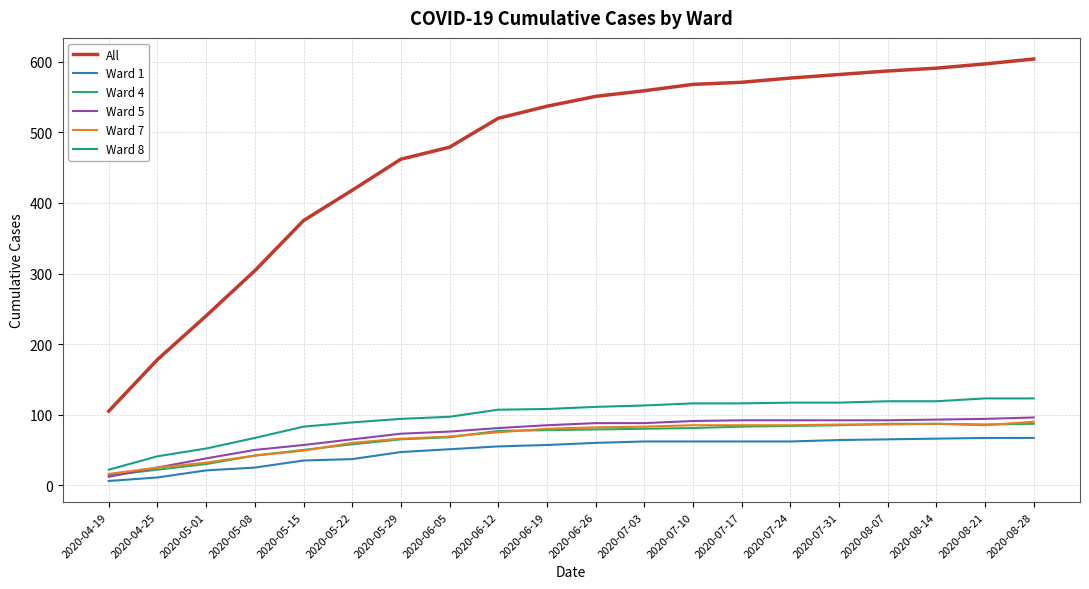

What is the difference between the highest and lowest values at 2020-07-03?

497